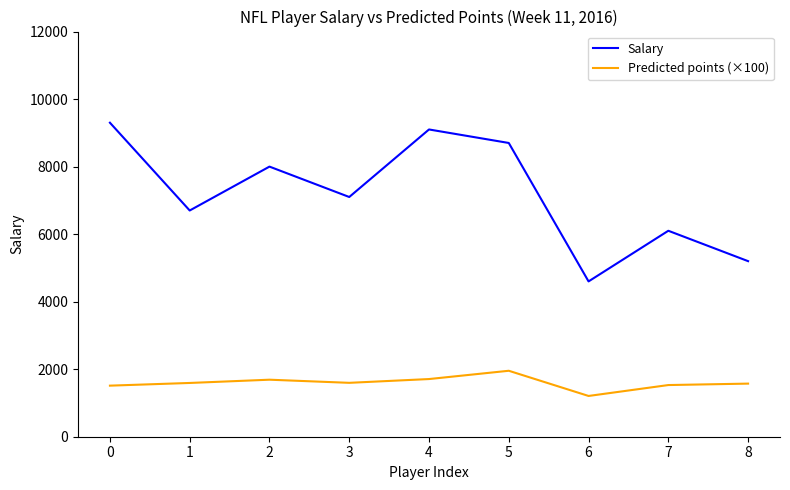

Which series has the largest total across all categories?

Salary